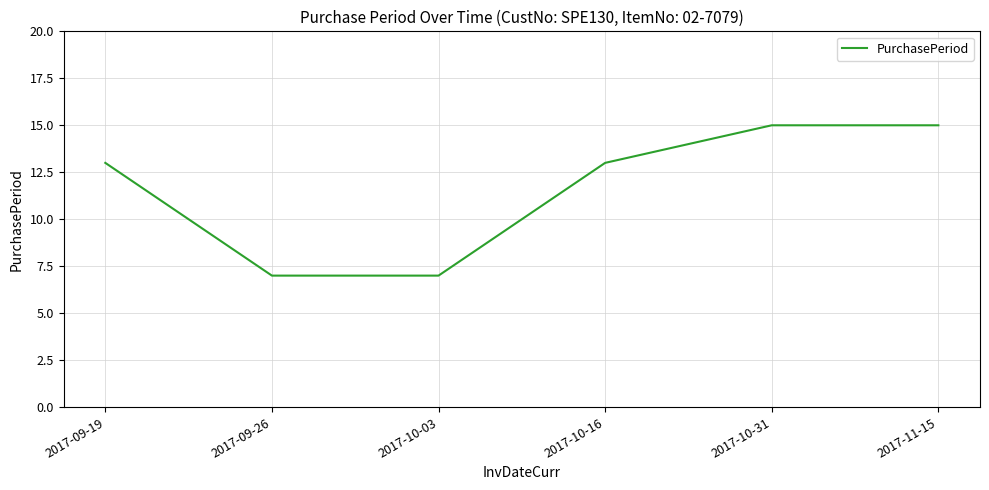

What position from the left is 2017-10-16?

4